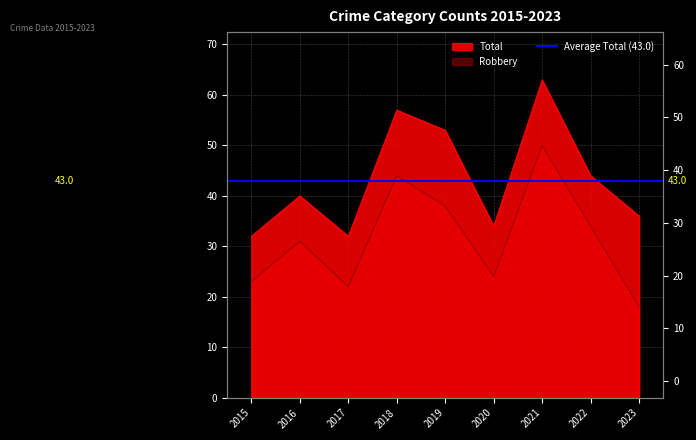

List the series in order of their overall mean, highest first.

Total, Robbery